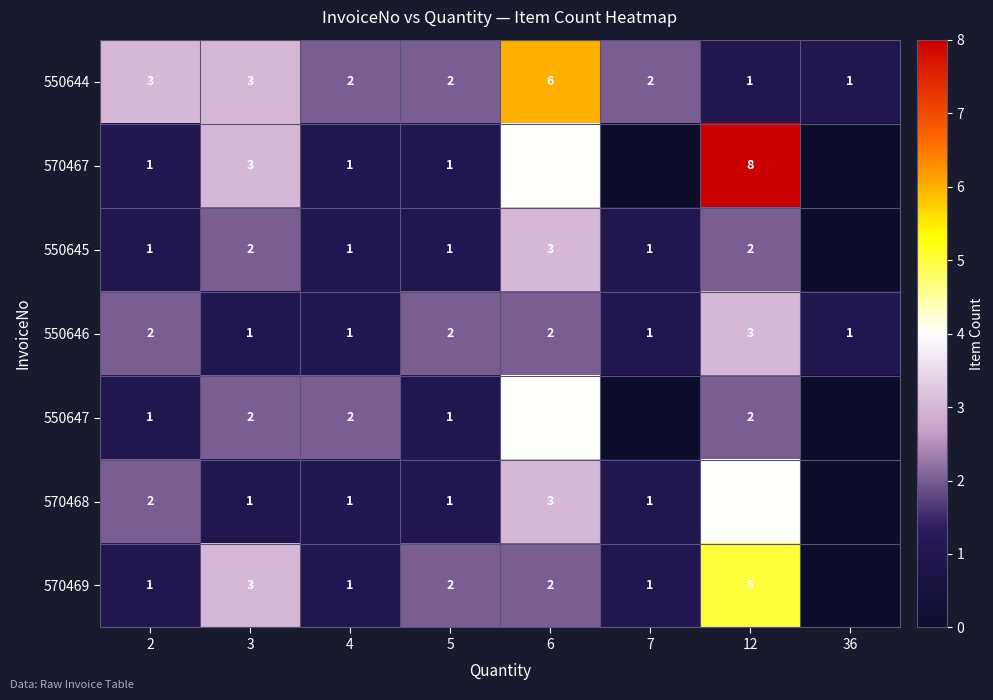

What is the difference between the highest and lowest values at 6?

4